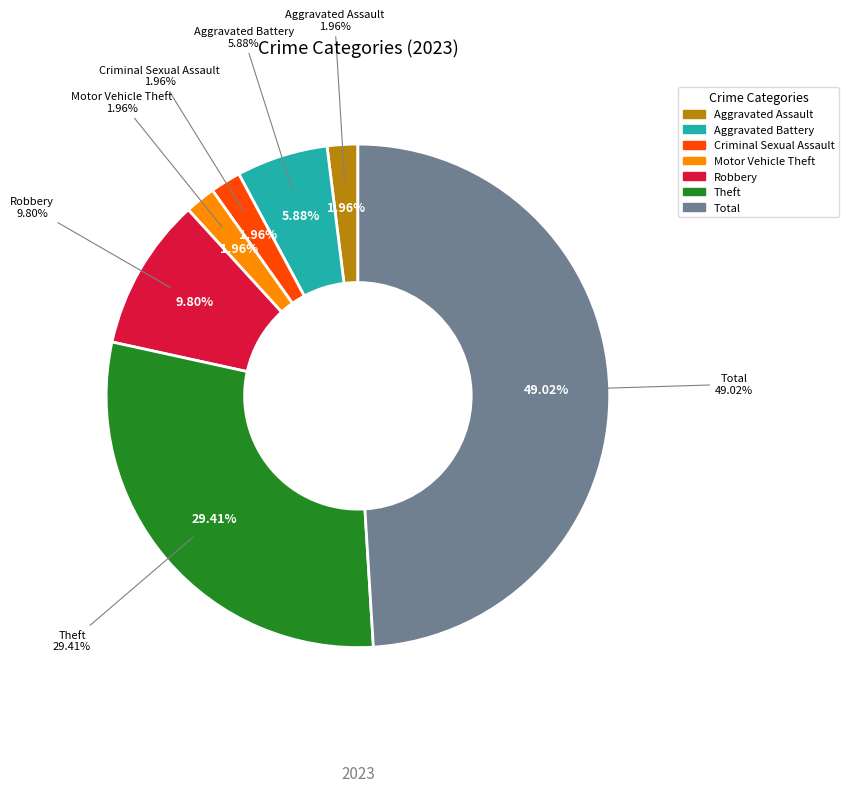

Rank the categories by value from highest to lowest.

Total, Theft, Robbery, Aggravated Battery, Aggravated Assault, Criminal Sexual Assault, Motor Vehicle Theft